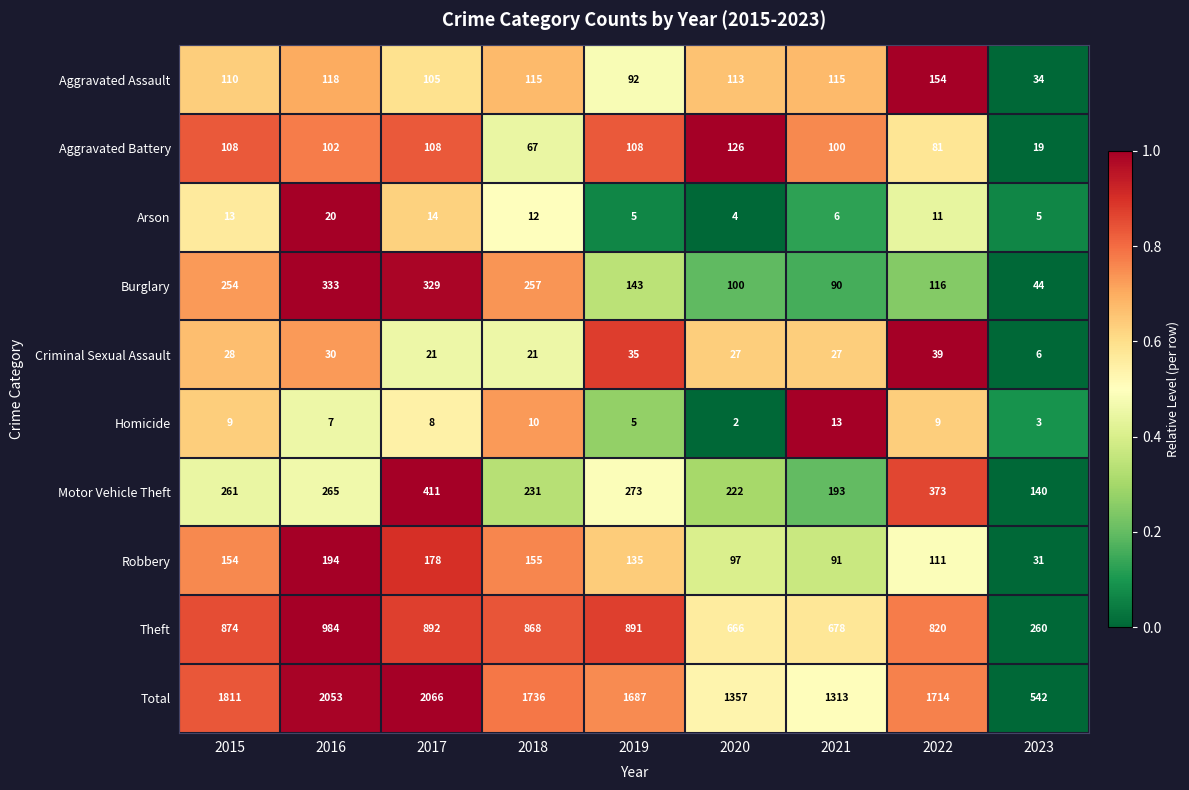

Rank the series at 2022 from highest to lowest value.

Total, Theft, Motor Vehicle Theft, Aggravated Assault, Burglary, Robbery, Aggravated Battery, Criminal Sexual Assault, Arson, Homicide